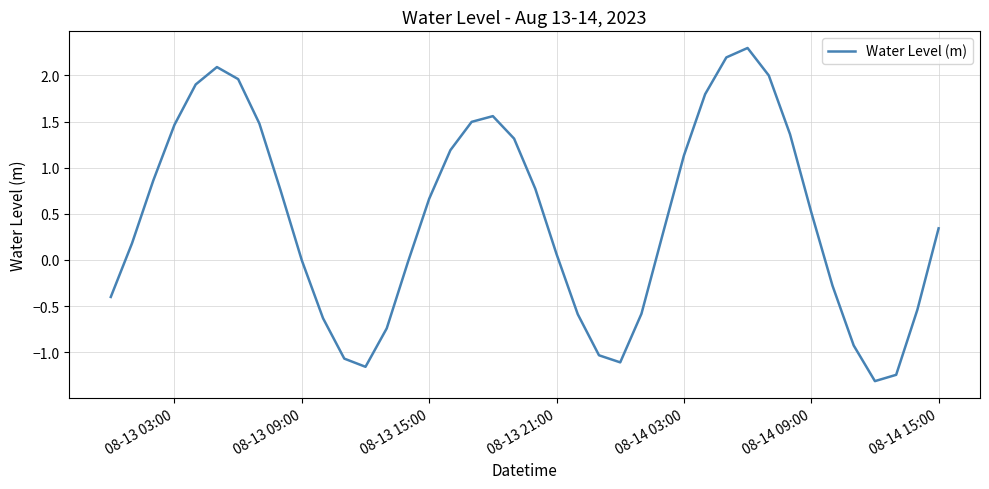

What is the difference between the maximum and minimum values?

3.6